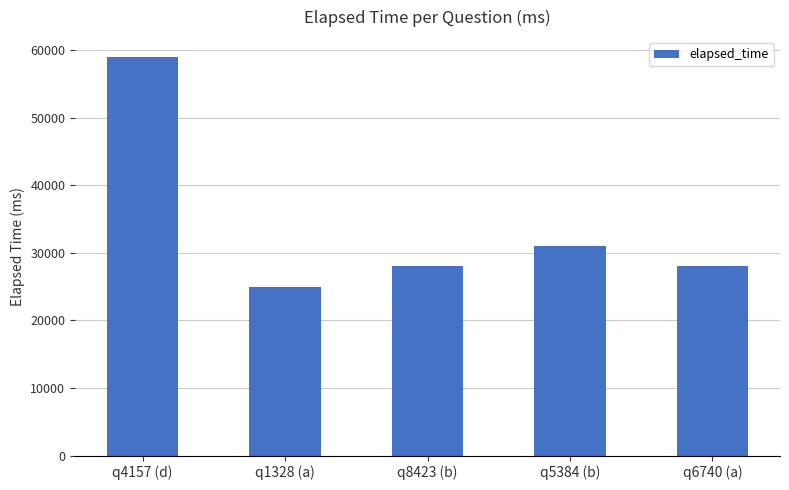

What is the sum of the values at q8423 (b) and q4157 (d)?

87000